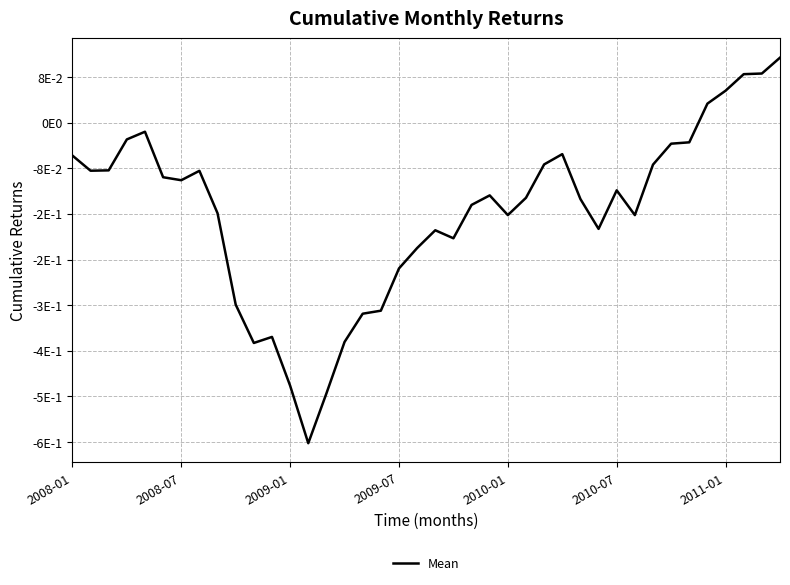

True or false: the data has more than 2 interior local peaks.

True